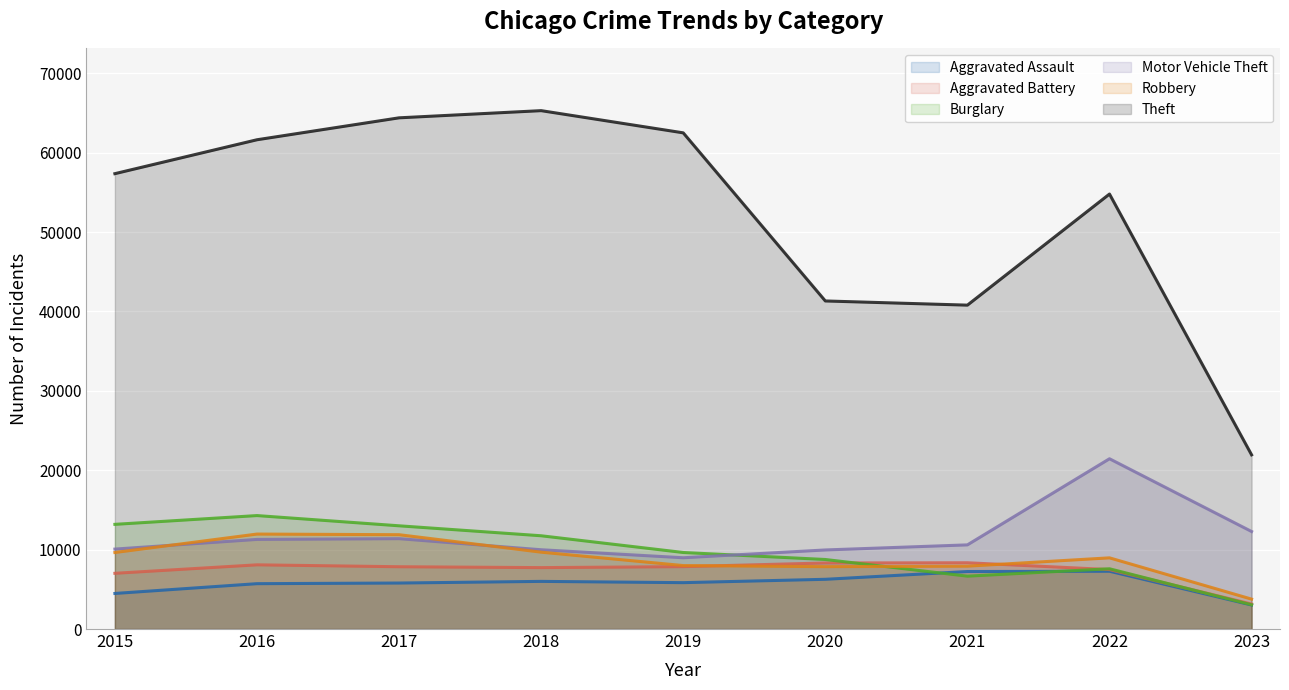

Which category has the highest value across all series?

2018